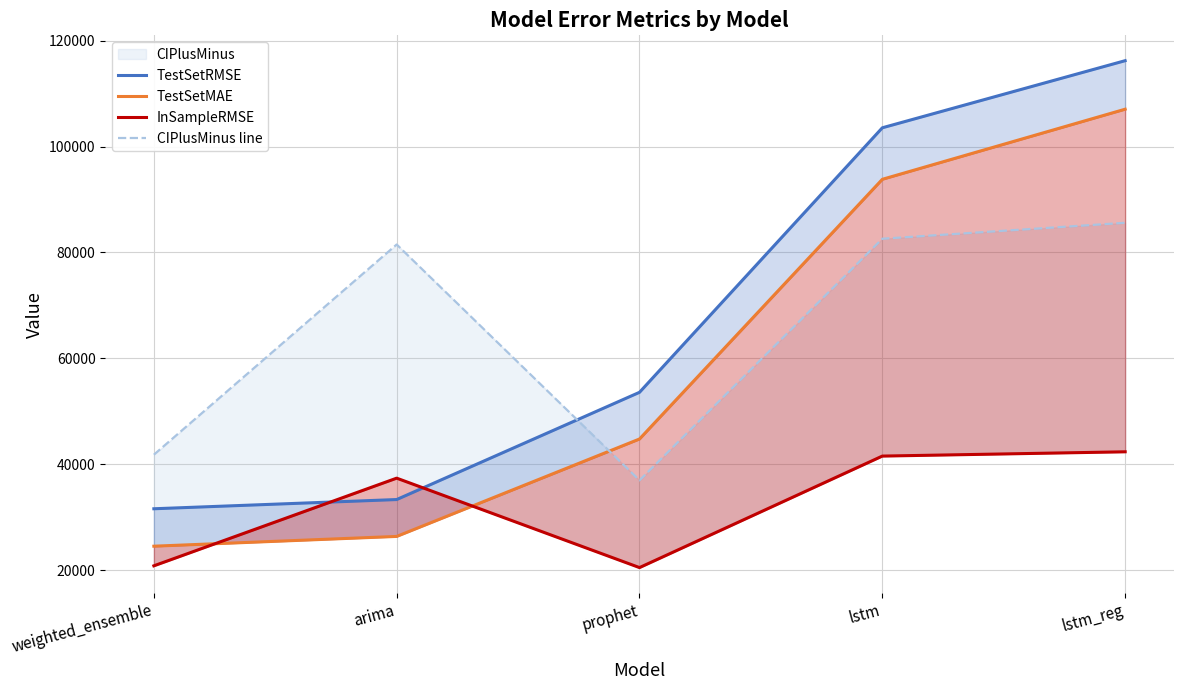

Which category has the highest value across all series?

lstm_reg